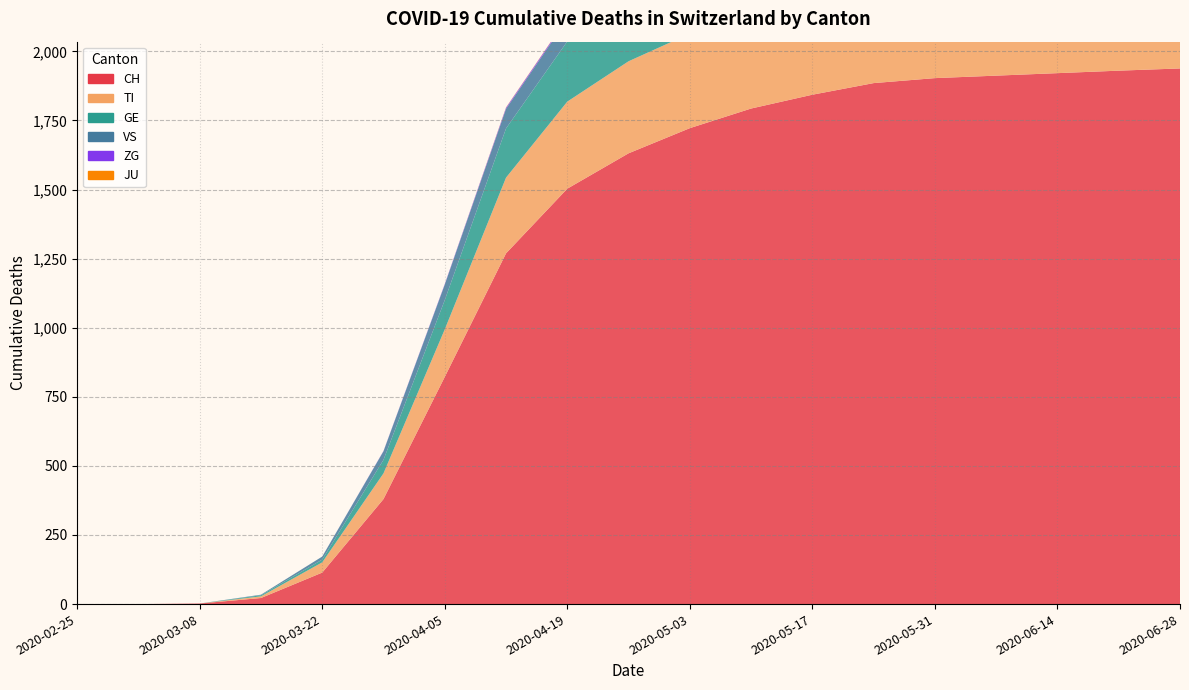

Reading left to right, what are all the values shown in this chart?

CH: 0	0	2	22	114	380	822	1269	1503	1631	1722	1793	1843	1885	1903	1912	1921	1930	1938
TI: 0	0	0	6	37	93	172	274	315	333	342	348	348	348	348	348	349	349	350
GE: 0	0	0	4	10	49	106	178	218	247	258	269	282	285	286	288	289	290	291
VS: 0	0	0	2	11	31	56	71	80	86	91	93	95	96	97	97	97	97	97
ZG: 0	0	0	0	0	1	2	4	5	5	5	5	5	5	5	5	5	5	5
JU: 0	0	0	0	0	0	0	1	1	1	1	1	1	1	1	1	1	1	1